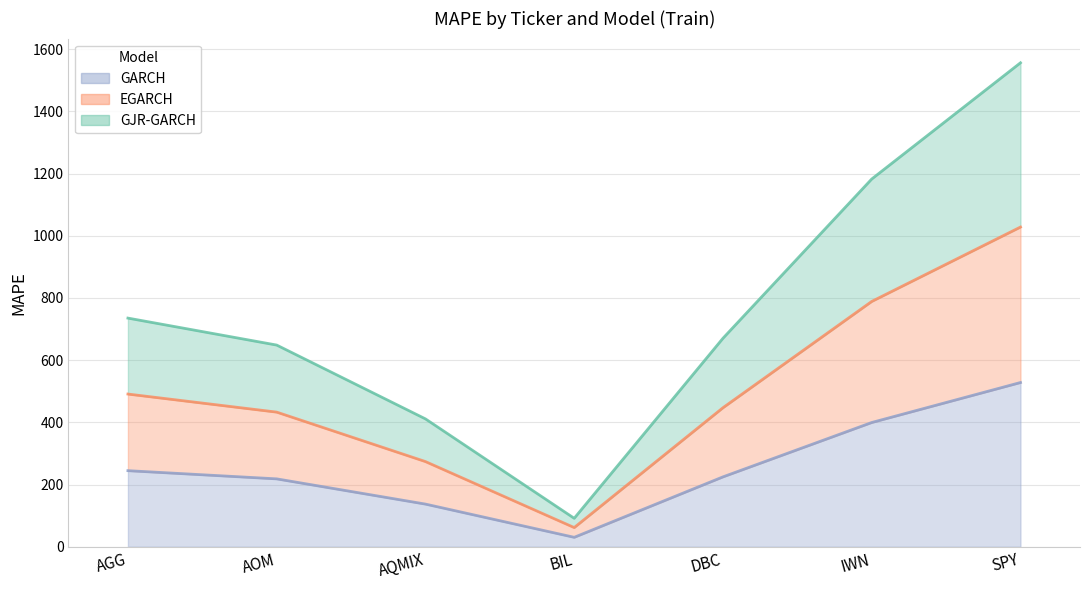

What is the total value across all series at AGG?

735.2